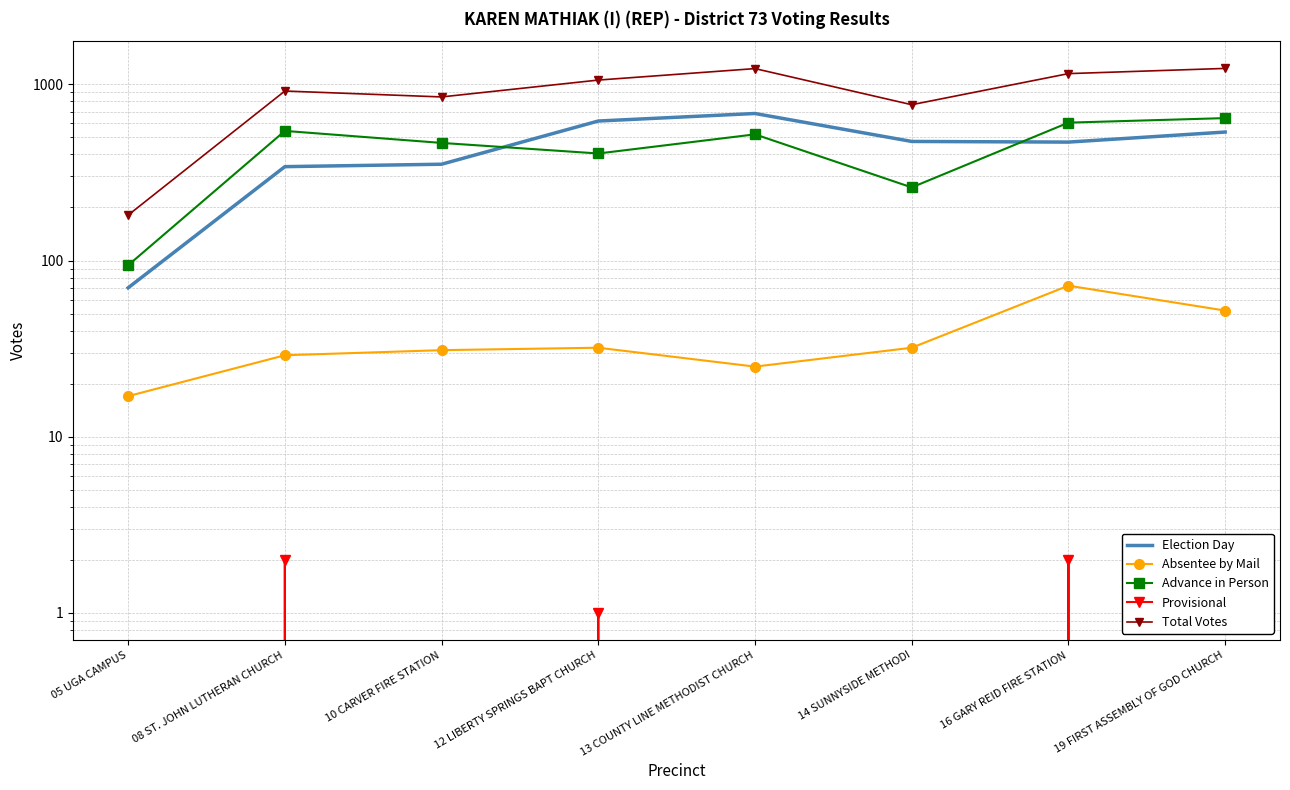

Does the chart have visible grid lines?

Yes